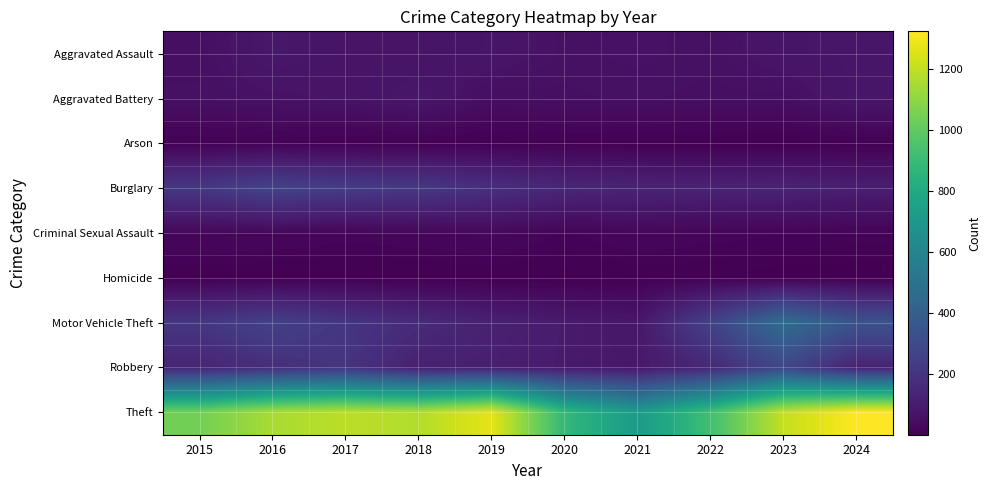

Which series has the largest range (max minus min)?

Theft